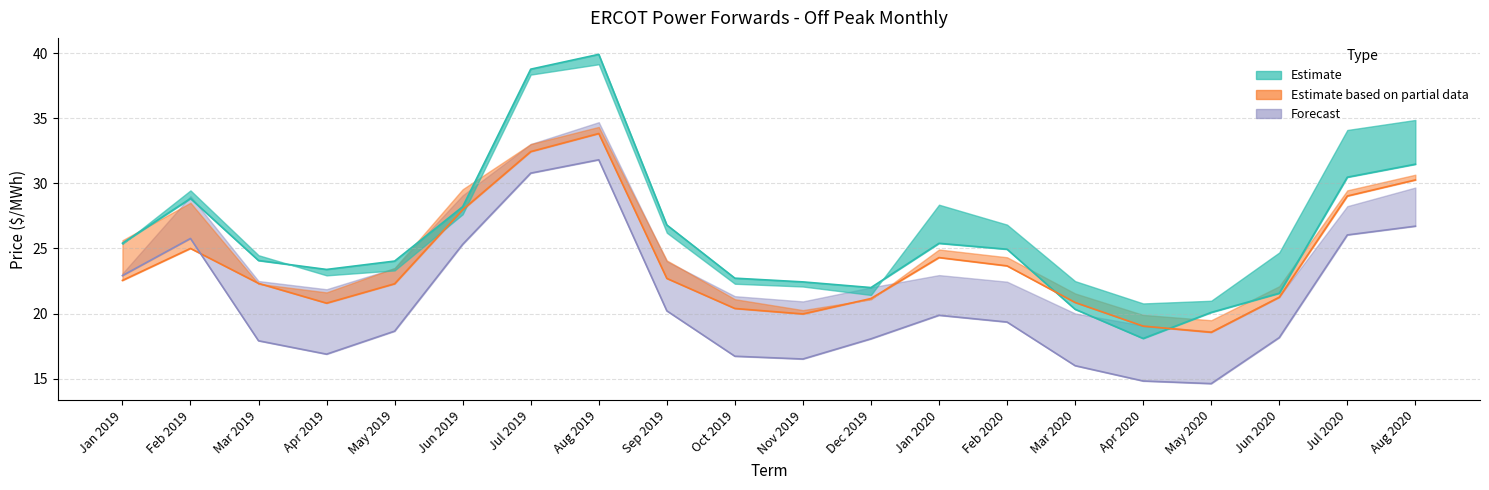

Which series has the largest total across all categories?

CPS